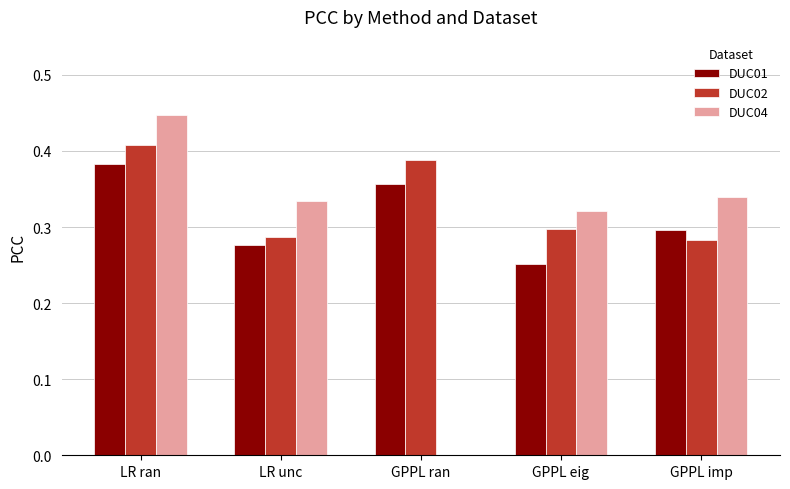

What is the difference between the highest and lowest values at LR unc?

0.1